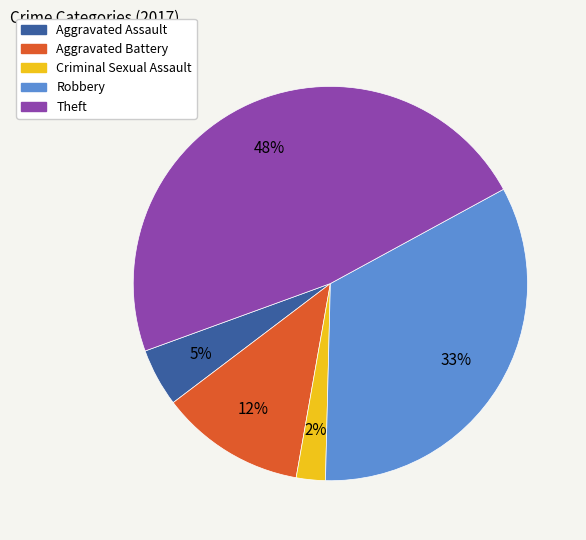

To the nearest percent, what portion does Robbery represent?

33%